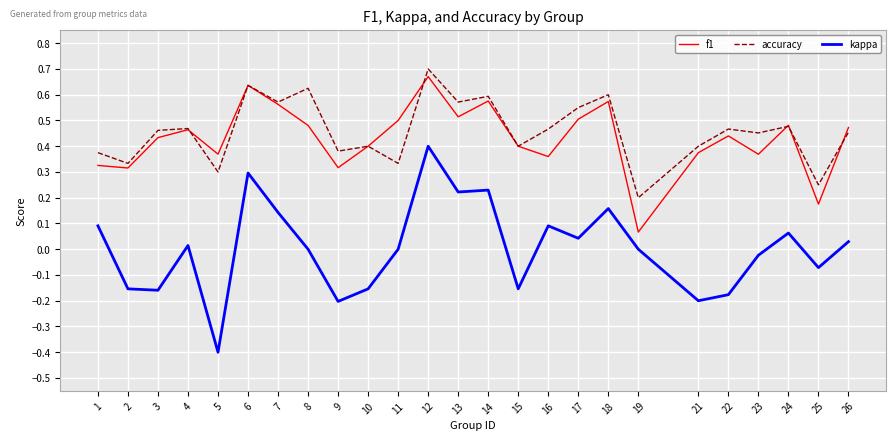

At which category is the sum across all series the highest?

12